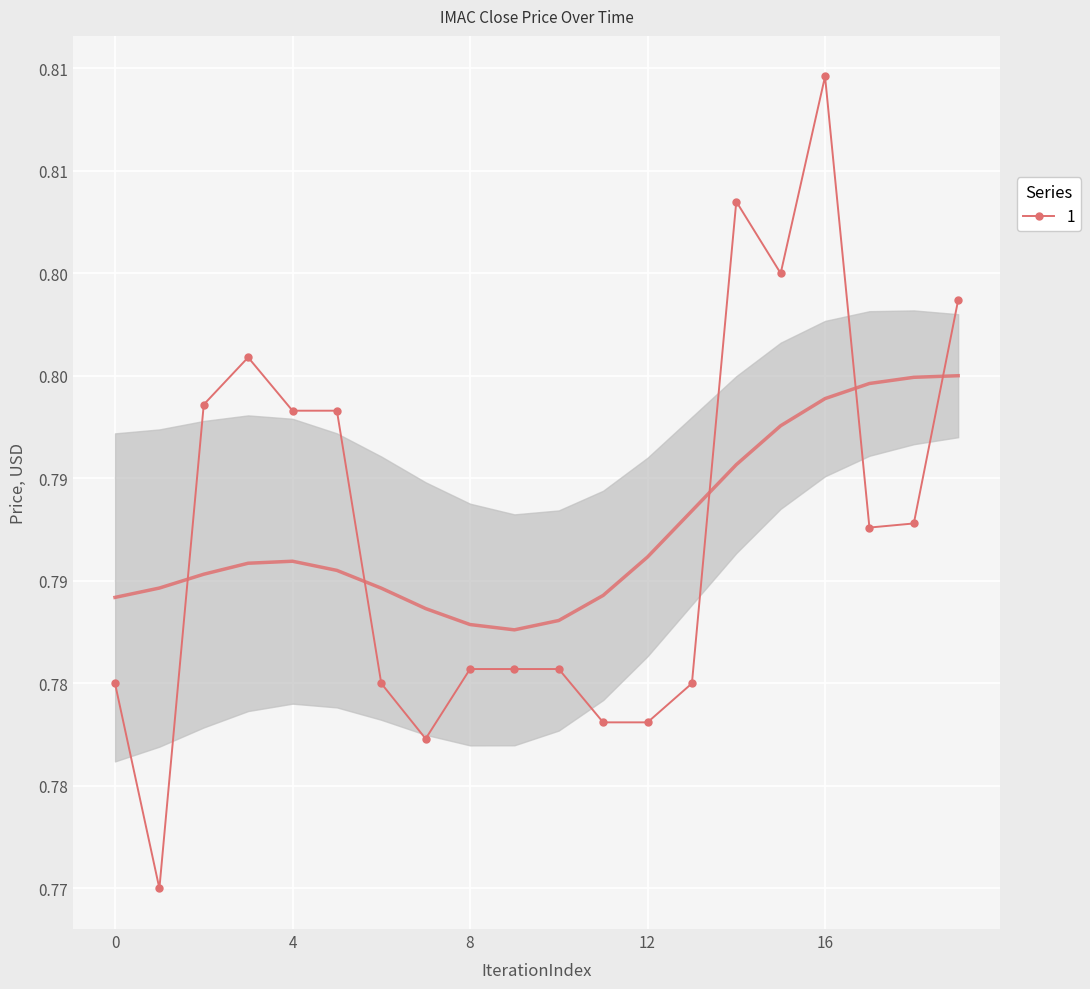

True or false: the data shows 1.3 at 8.

False